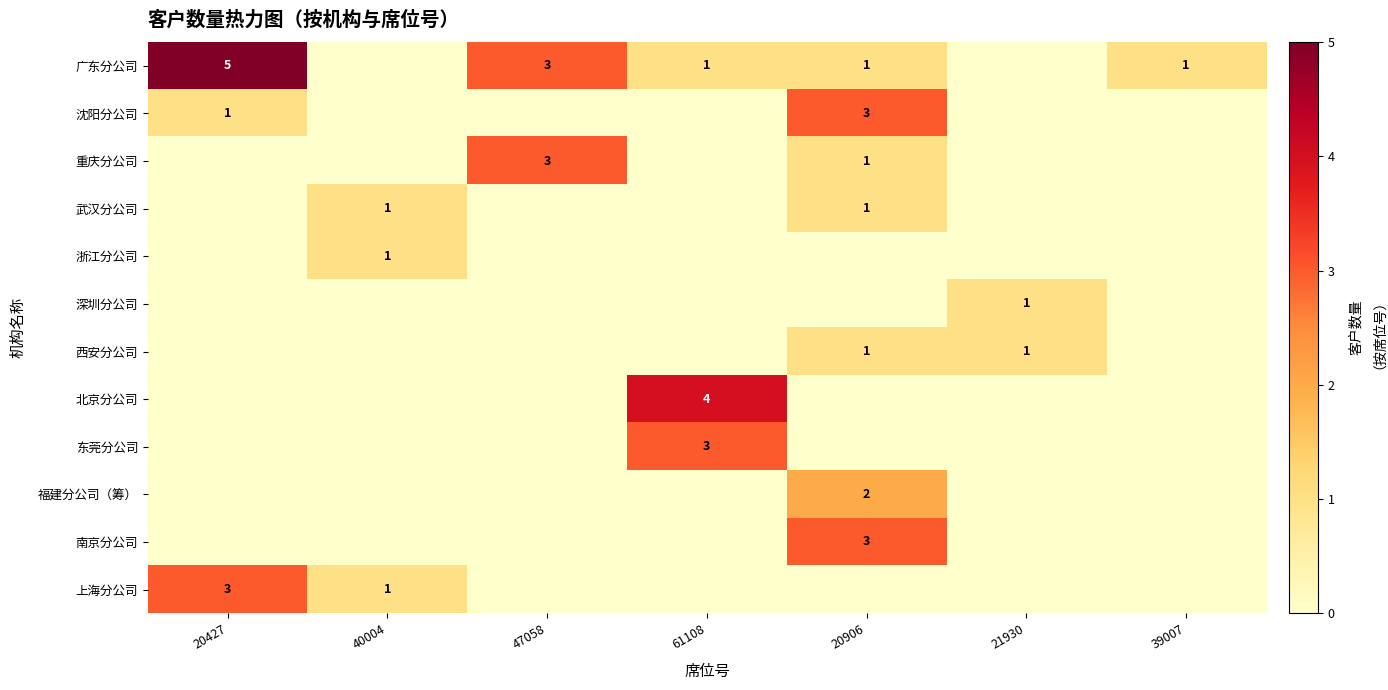

Is it true that 沈阳分公司 equals 1 at 20427?

True